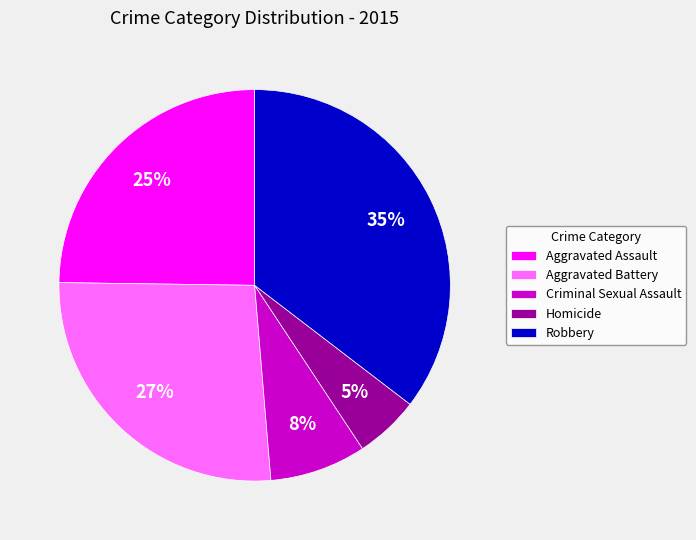

Which has a higher value, Homicide or Criminal Sexual Assault?

Criminal Sexual Assault